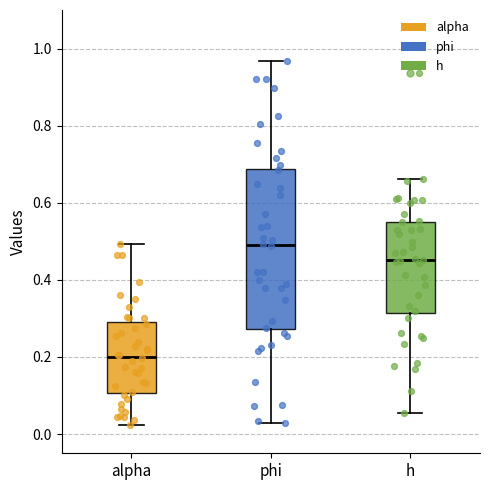

Reading left to right, transcribe this box plot: for each box, give where its median line is, the range the box spans, and where its two whiskers end, as read against the y-axis. The values are not printed on the chart, so give them approximately, as read against the axis.

alpha: median 0.20, box 0.10 to 0.28, whiskers 0.02 to 0.50
phi: median 0.48, box 0.28 to 0.68, whiskers 0.02 to 0.96
h: median 0.46, box 0.32 to 0.56, whiskers 0.06 to 0.66